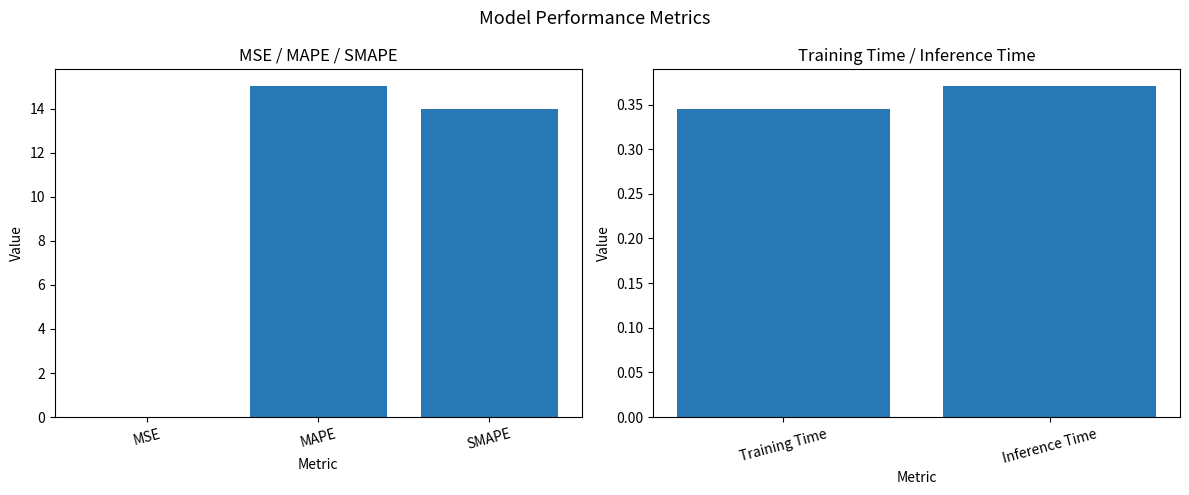

What is the sum of all values?

29.7